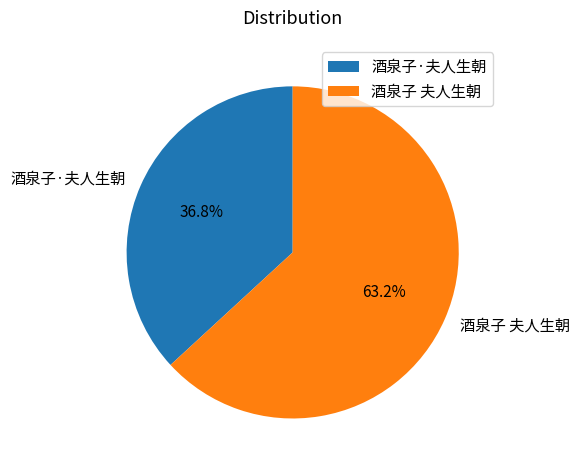

What portion of the pie excludes 酒泉子·夫人生朝?

63.2%